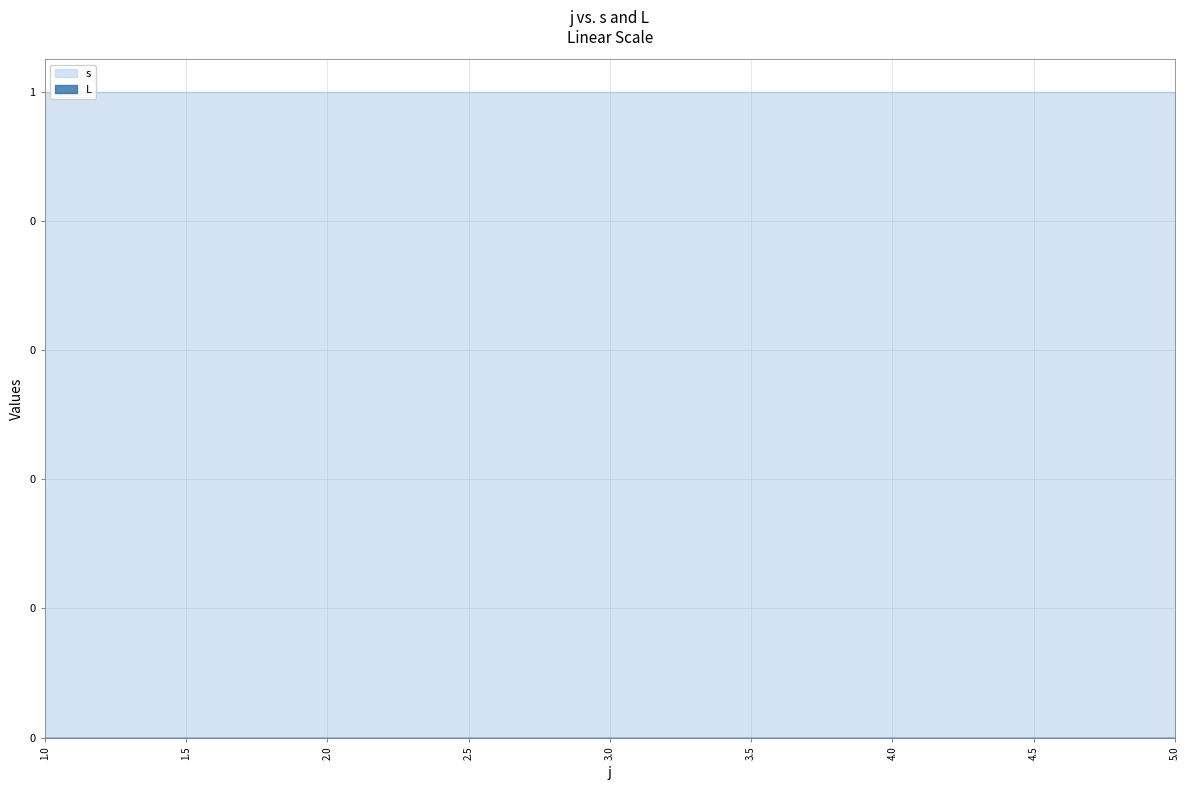

Between 1 and 2, which series saw the biggest shift?

s